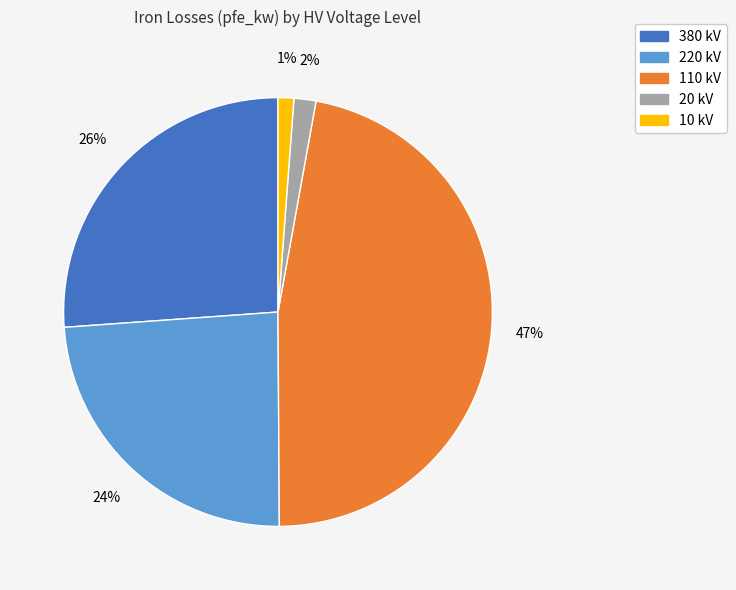

Combined, do 380 kV and 110 kV account for over 50%?

Yes